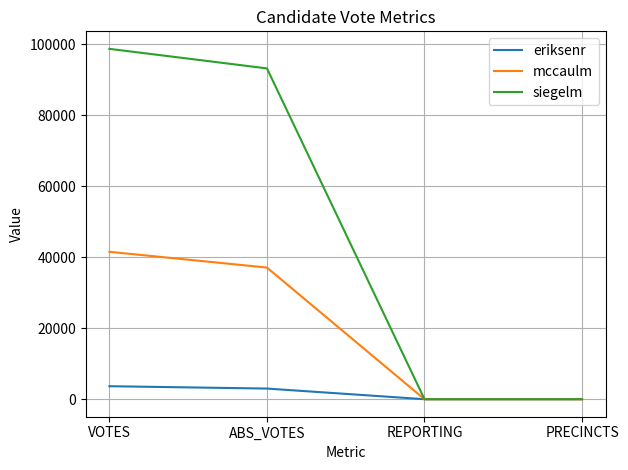

List the series in order of their peak value, highest first.

siegelm, mccaulm, eriksenr